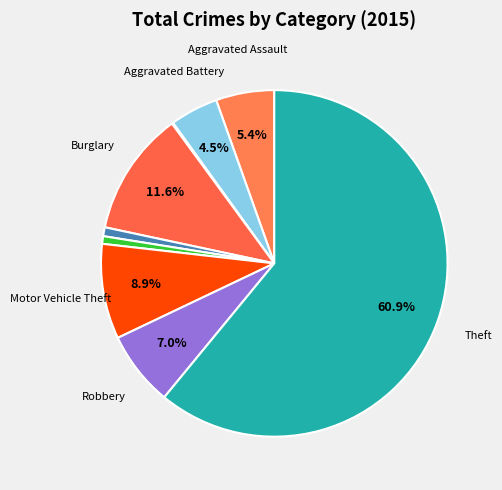

Which category has the biggest portion of the pie?

Theft